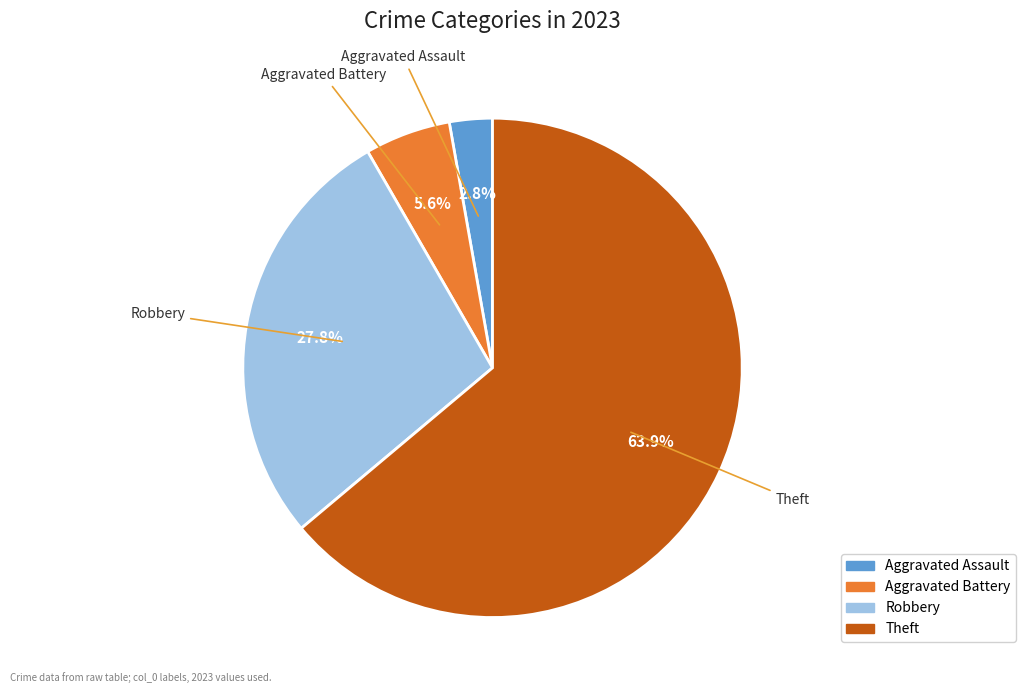

How many segments does this pie chart have?

4